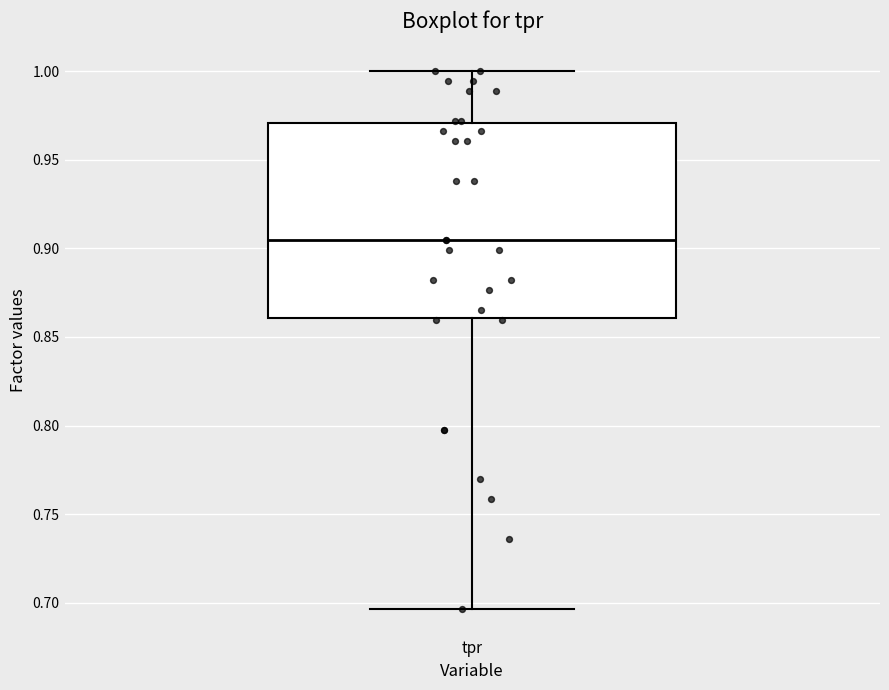

Transcribe this box plot: give where the median line is, the range the box spans, and where the two whiskers end, as read against the y-axis. The values are not printed on the chart, so give them approximately, as read against the axis.

median 0.905, box 0.860 to 0.970, whiskers 0.695 to 1.000